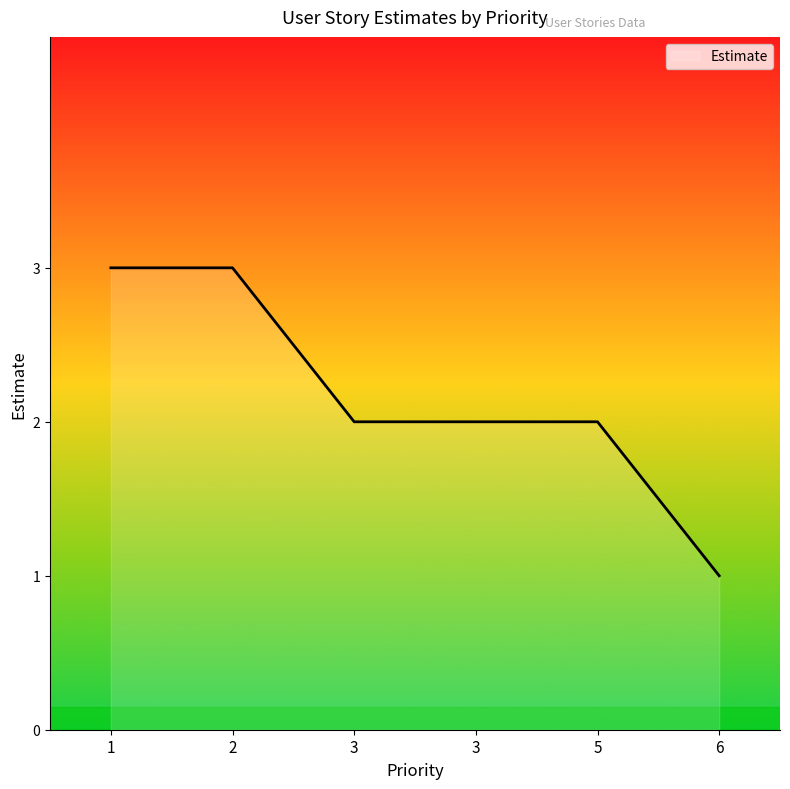

Which label corresponds to the smallest value in the chart?

6